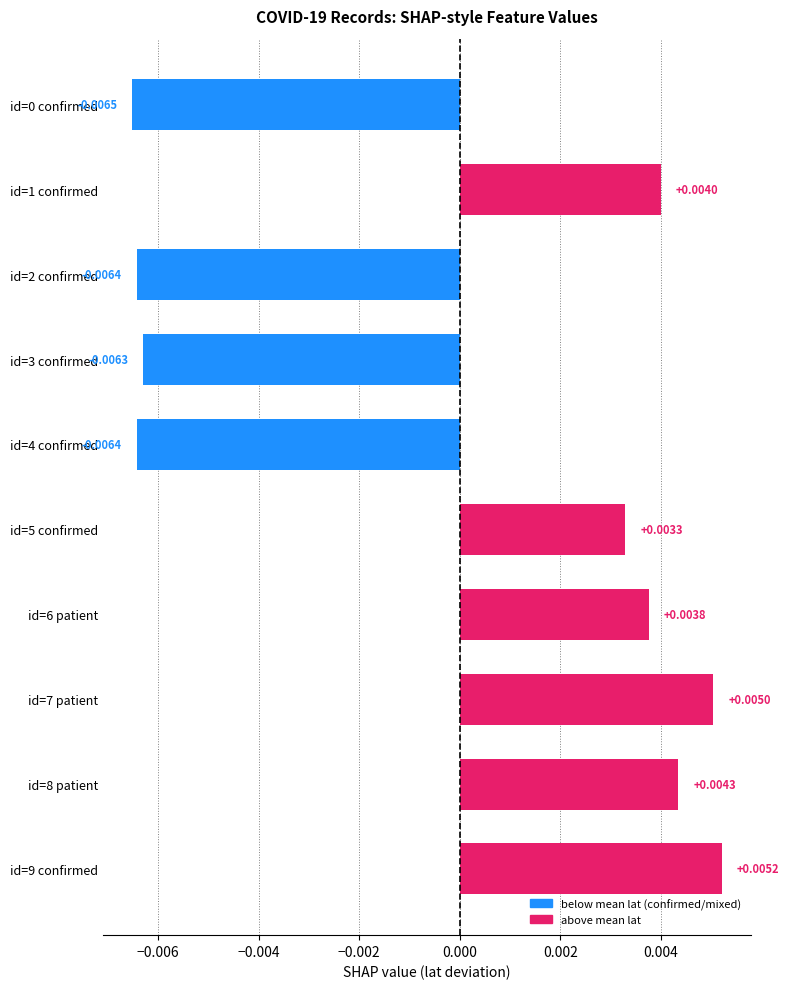

Between id=3 confirmed and id=0 confirmed, which is larger?

id=3 confirmed